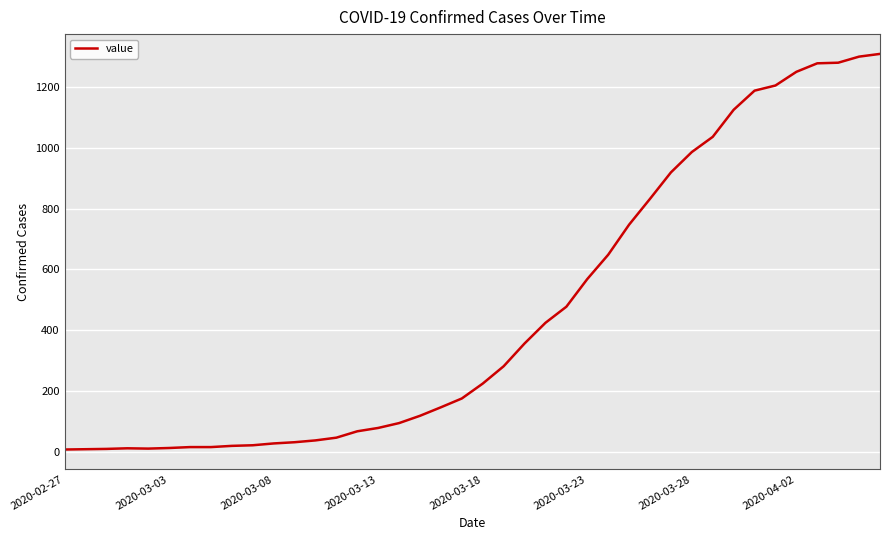

How many categories are shown in the chart?

40